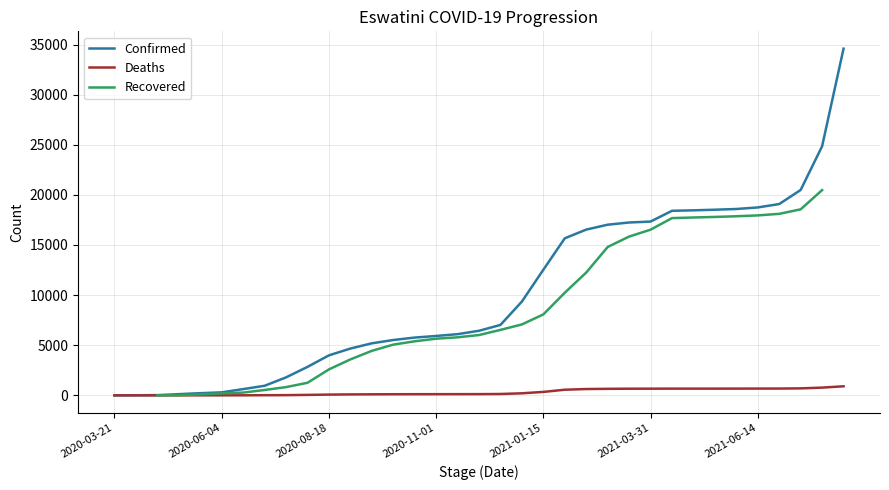

Which series has the widest spread of values?

Confirmed